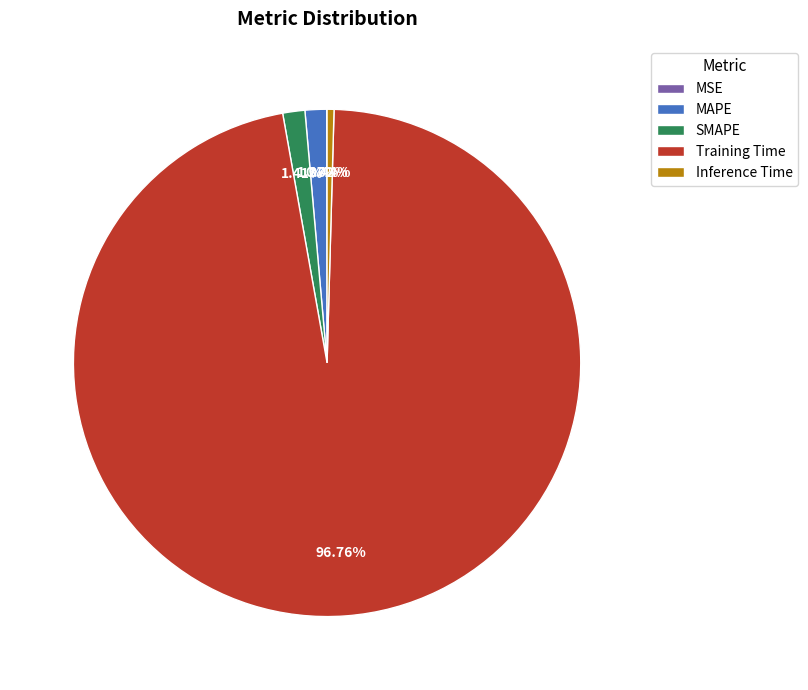

What is the largest slice in the pie chart?

Training Time